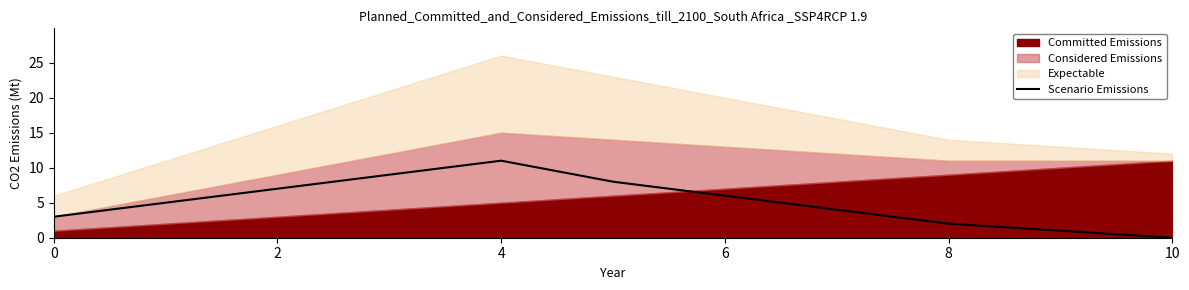

The value of Scenario Emissions at 8 is 2. True or false?

True